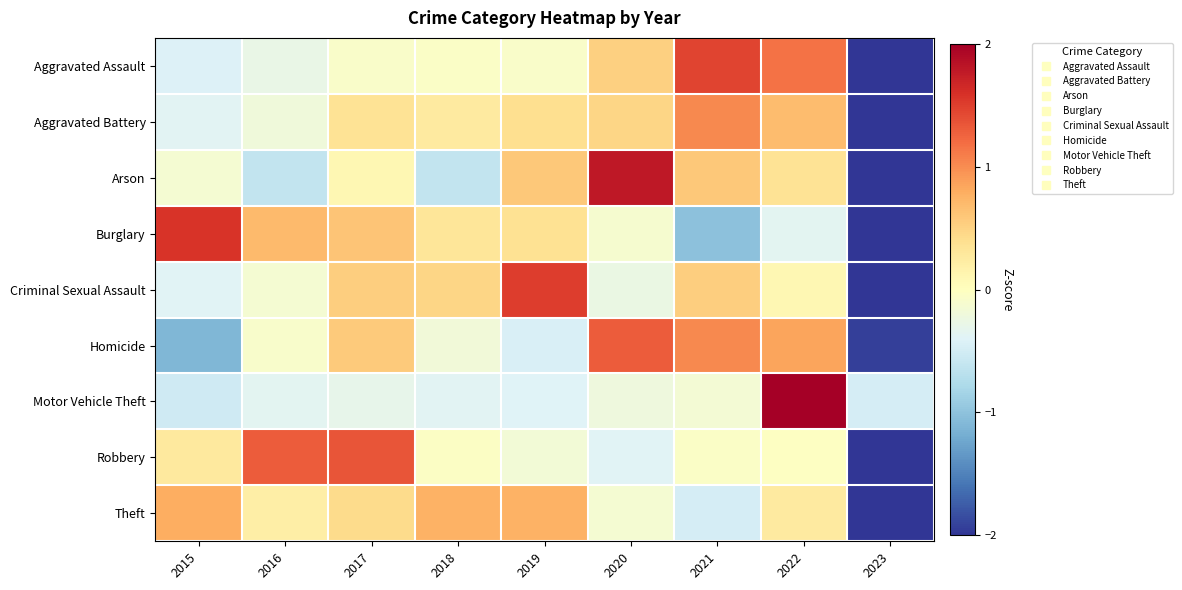

Reading right to left, transcribe all the data shown in this chart.

Aggravated Assault: 2023=-2.2	2022=1.2	2021=1.5	2020=0.5	2019=-0.1	2018=-0.1	2017=-0.1	2016=-0.3	2015=-0.4
Aggravated Battery: 2023=-2.6	2022=0.7	2021=1.0	2020=0.5	2019=0.4	2018=0.3	2017=0.3	2016=-0.2	2015=-0.4
Arson: 2023=-2.1	2022=0.3	2021=0.6	2020=1.8	2019=0.6	2018=-0.6	2017=0.1	2016=-0.6	2015=-0.1
Burglary: 2023=-2.1	2022=-0.4	2021=-1.0	2020=-0.1	2019=0.4	2018=0.3	2017=0.6	2016=0.7	2015=1.6
Criminal Sexual Assault: 2023=-2.4	2022=0.1	2021=0.5	2020=-0.3	2019=1.5	2018=0.5	2017=0.5	2016=-0.1	2015=-0.4
Homicide: 2023=-1.9	2022=0.8	2021=1.0	2020=1.3	2019=-0.5	2018=-0.2	2017=0.6	2016=-0.1	2015=-1.1
Motor Vehicle Theft: 2023=-0.5	2022=2.8	2021=-0.2	2020=-0.2	2019=-0.4	2018=-0.4	2017=-0.3	2016=-0.3	2015=-0.5
Robbery: 2023=-2.3	2022=-0.0	2021=-0.1	2020=-0.4	2019=-0.2	2018=-0.0	2017=1.4	2016=1.3	2015=0.3
Theft: 2023=-2.6	2022=0.3	2021=-0.5	2020=-0.1	2019=0.8	2018=0.8	2017=0.4	2016=0.2	2015=0.8